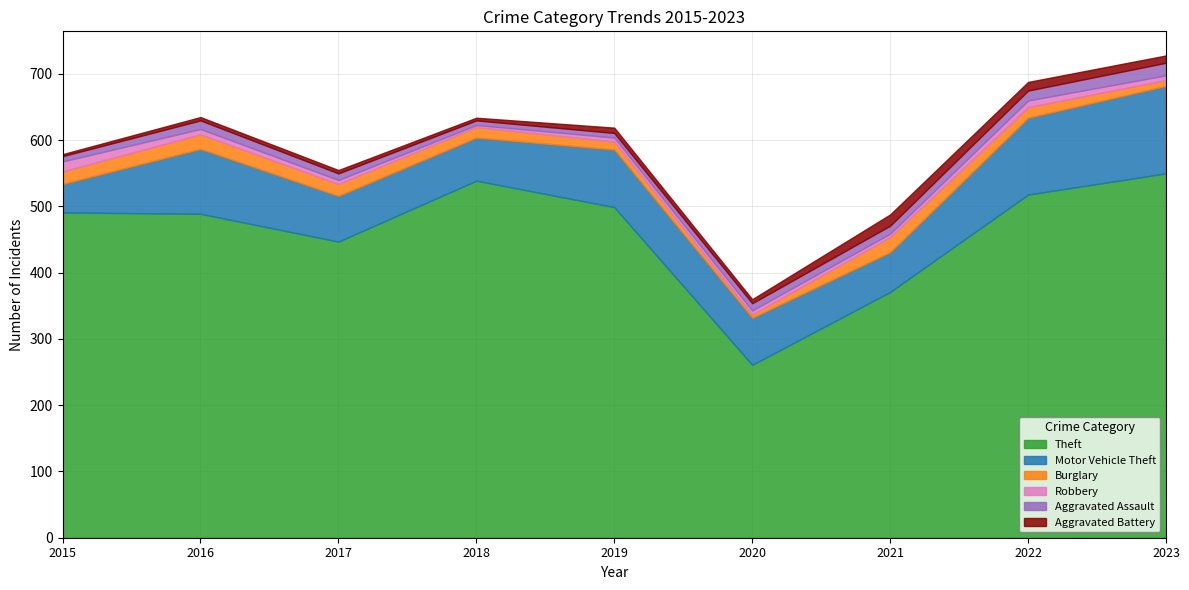

What is the smallest value displayed?

3